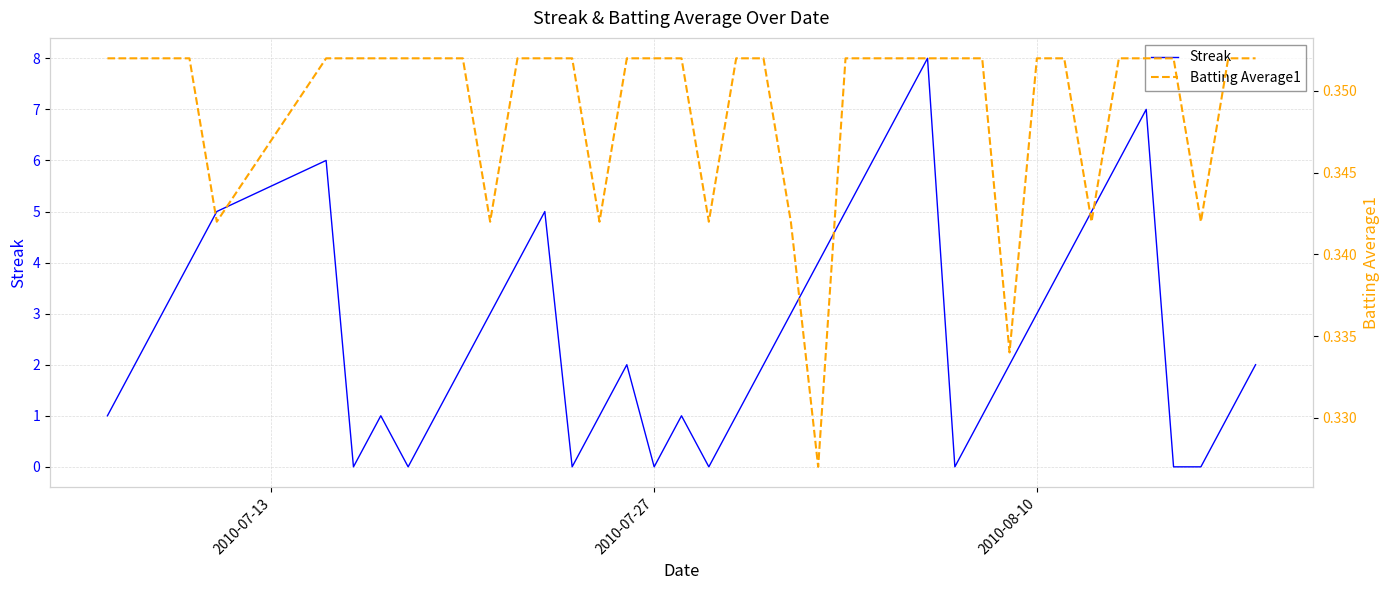

What is the maximum value shown in the chart?

8.0